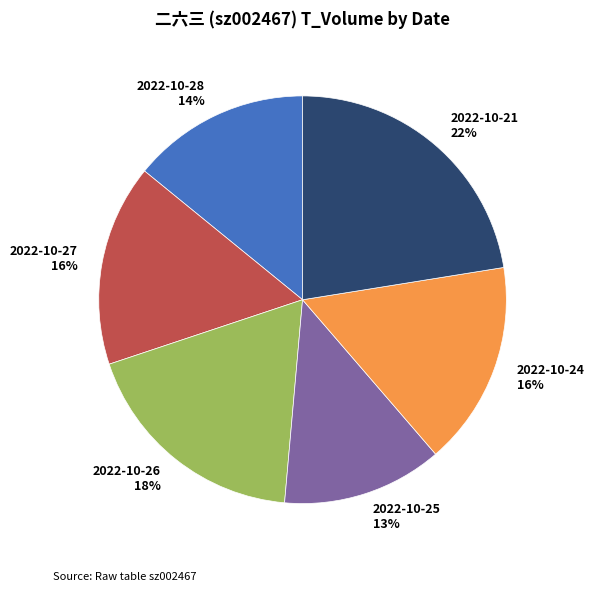

Between 2022-10-27 and 2022-10-26, which is larger?

2022-10-26